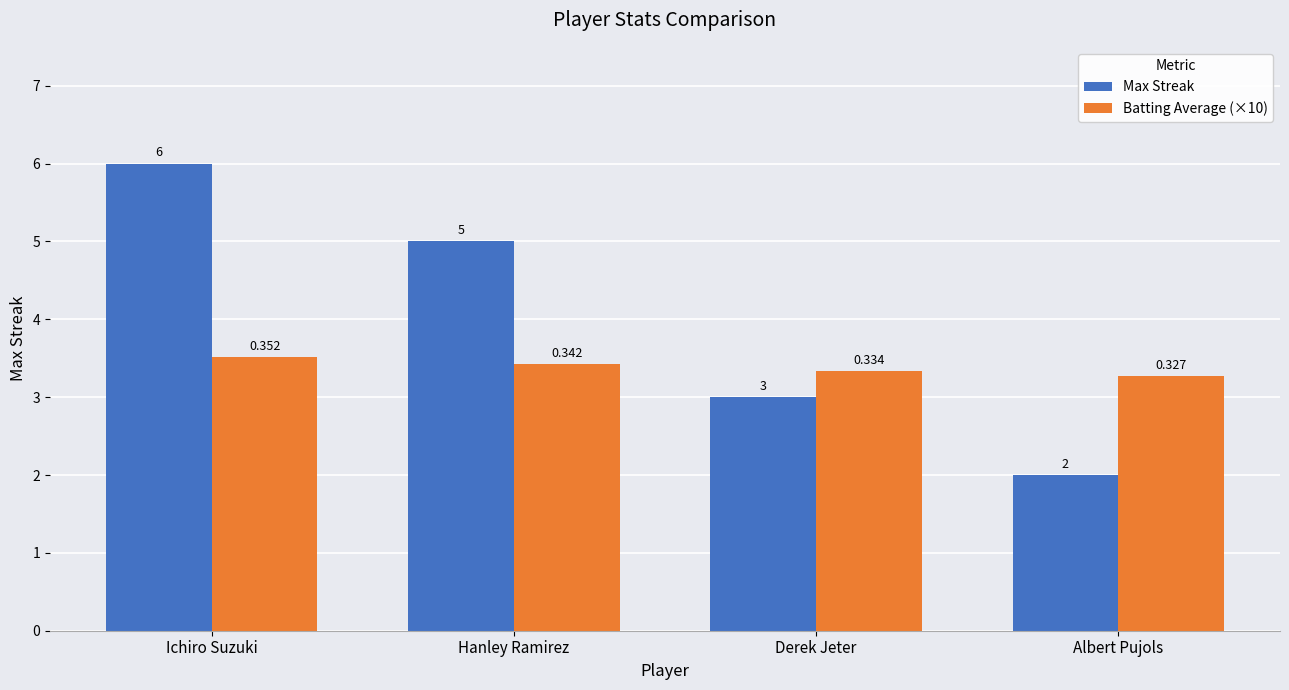

Which series has the widest spread of values?

Max Streak